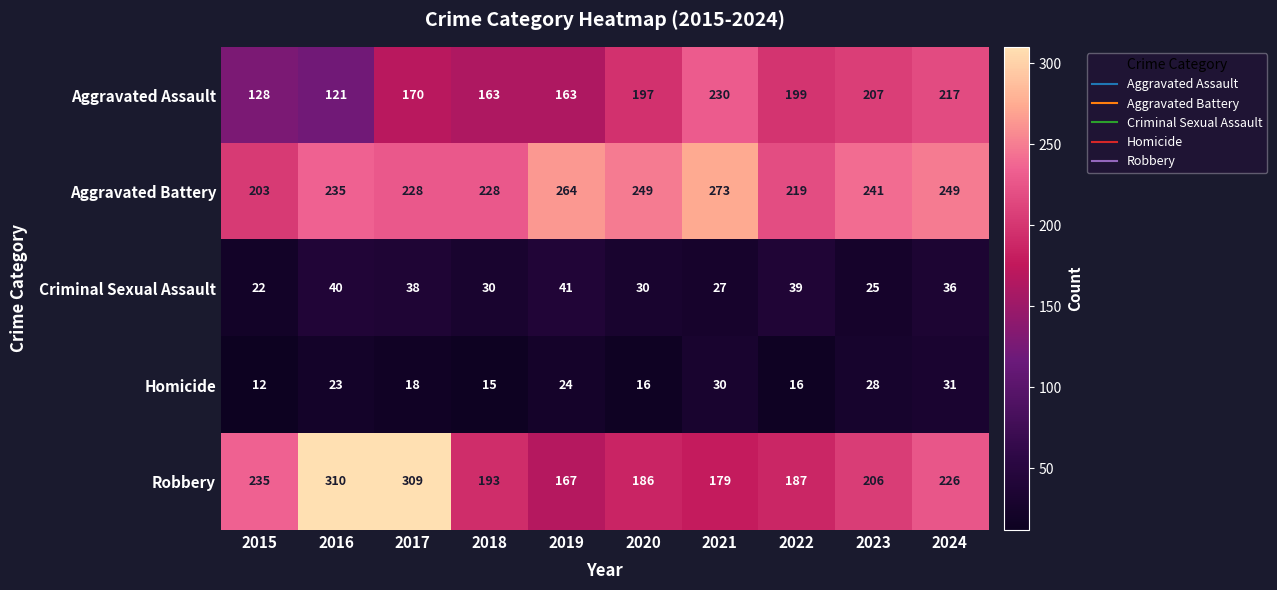

Read the Robbery value at 2020.

186